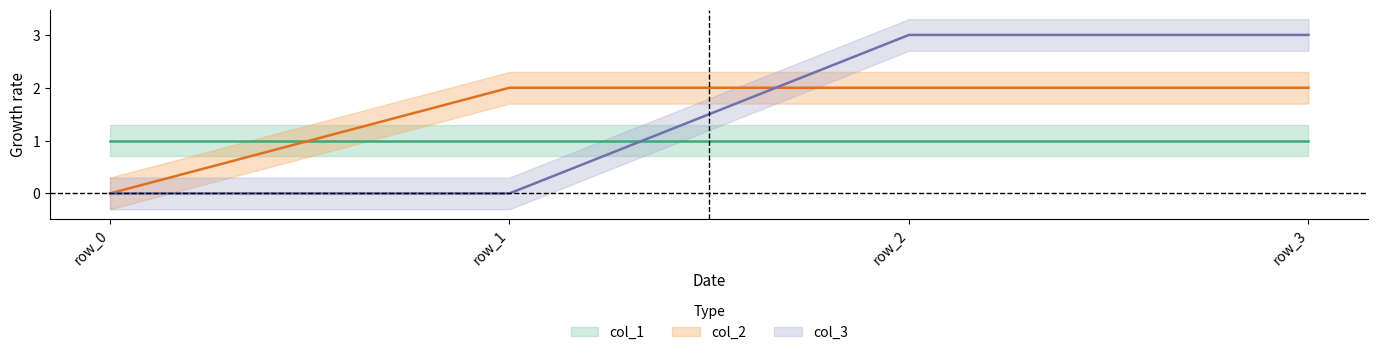

True or false: col_3 and col_2 intersect in this chart.

True